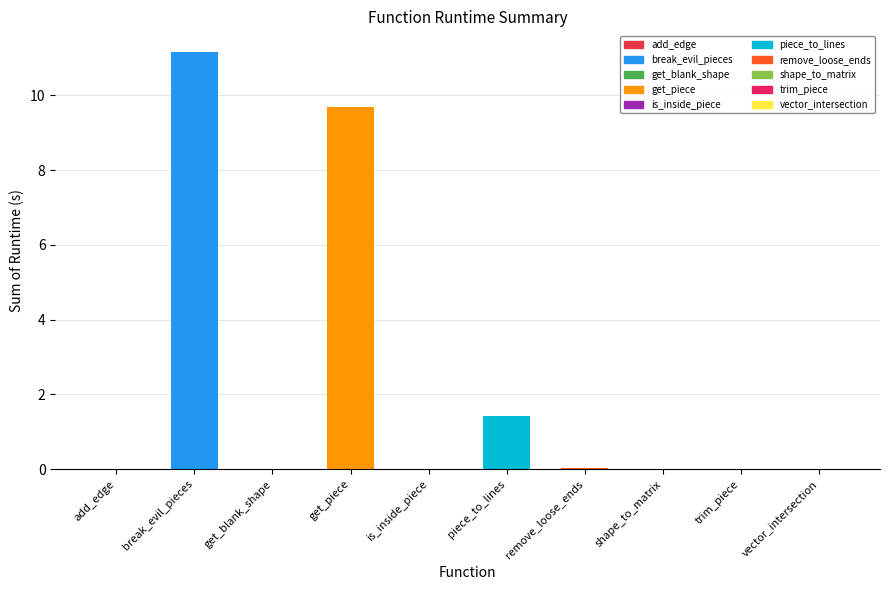

What is the change in value from piece_to_lines to vector_intersection?

-1.4